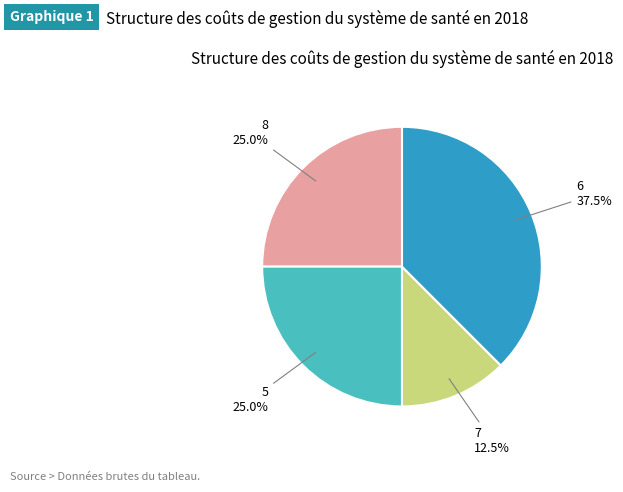

Is there a majority slice in this chart?

No